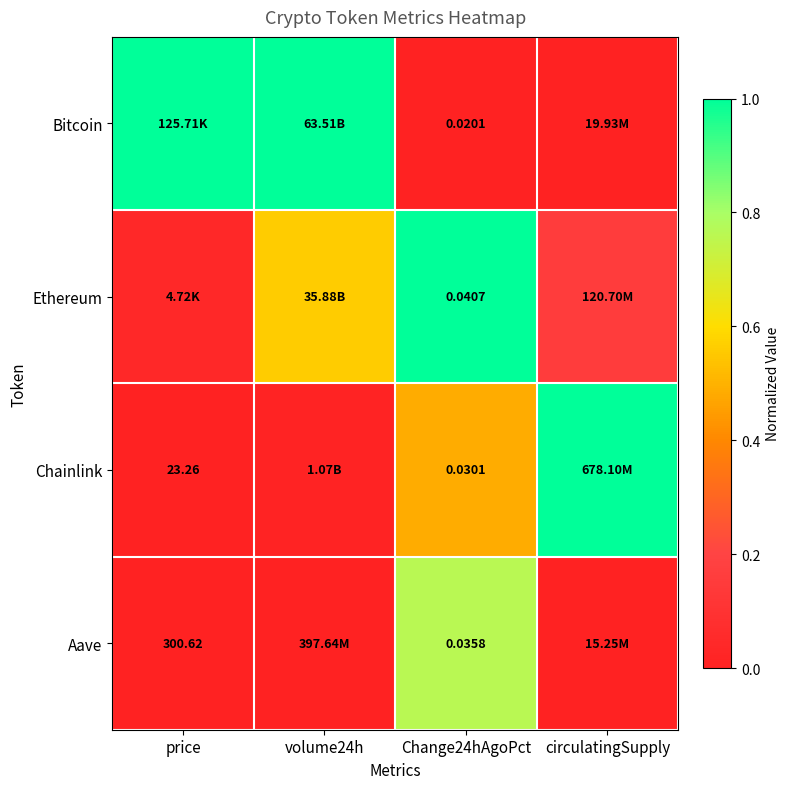

Is the value of Ethereum at circulatingSupply greater than the value of Chainlink at price?

Yes